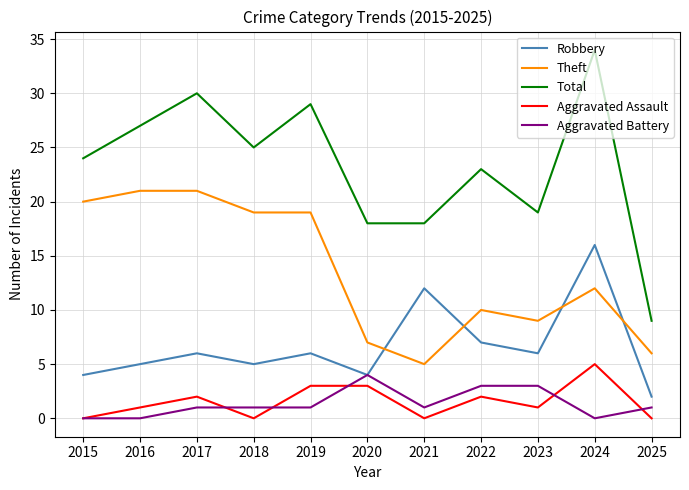

True or false: Total and Aggravated Assault cross at least once.

False